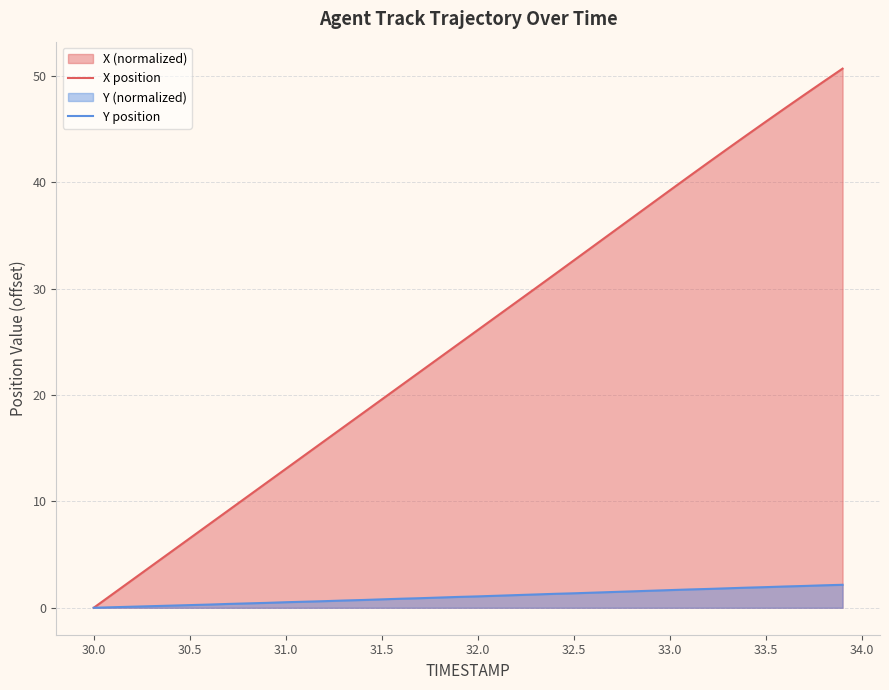

Which series has the largest total across all categories?

X position